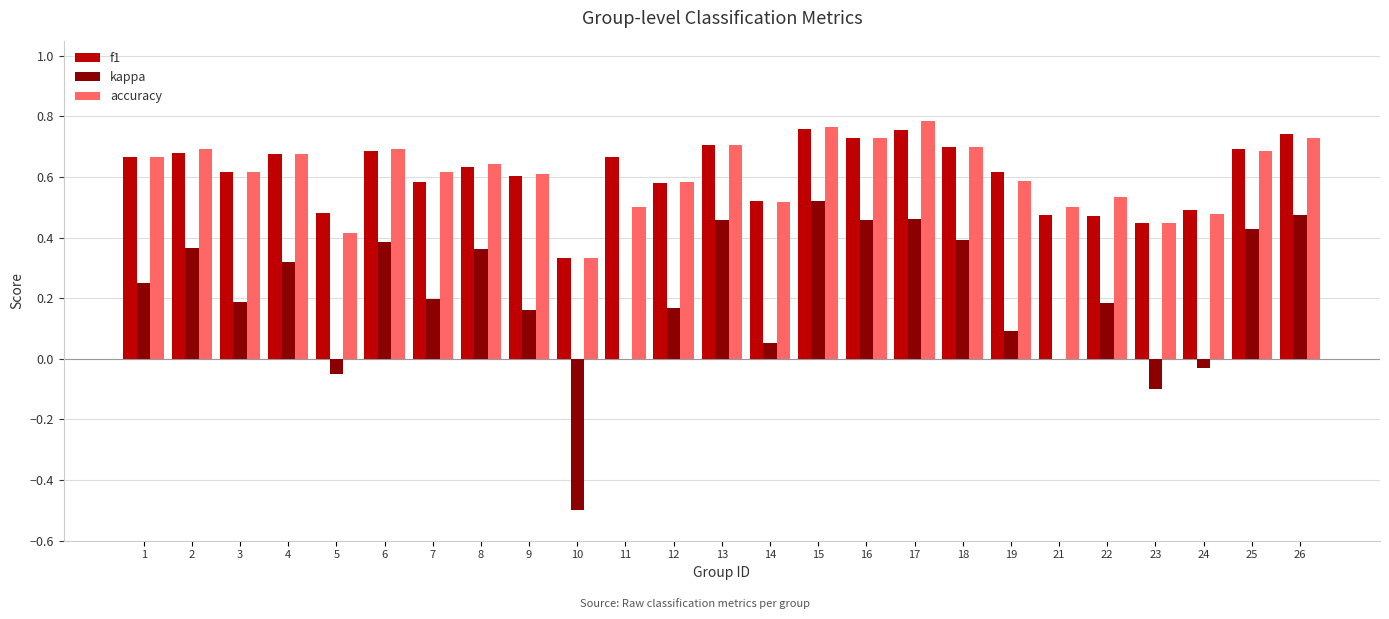

What is the sum of all kappa values?

5.2